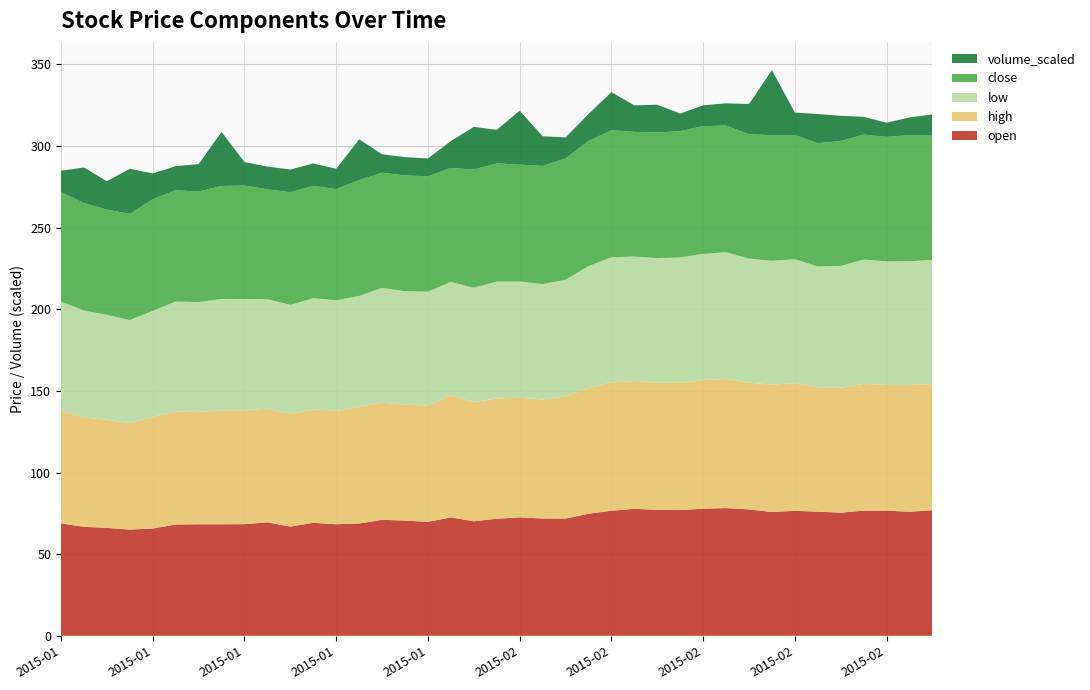

Reading left to right, transcribe all the data shown in this chart.

open: 68.8	66.7	66.1	65.1	65.7	68.2	68.3	68.3	68.4	69.5	66.9	69.2	68.3	68.8	71.0	70.6	69.8	72.5	70.1	71.7	72.5	71.9	71.8	74.7	76.6	77.8	77.1	77.0	77.8	78.2	77.4	75.8	76.5	76.0	75.4	76.7	76.7	76.0	76.9
high: 68.9	66.9	66.2	65.2	68.5	69.0	68.8	69.8	69.7	69.5	69.0	69.5	69.3	71.5	71.7	71.0	71.1	74.8	72.9	73.7	73.2	72.8	74.7	76.9	78.5	78.3	77.8	77.9	78.7	79.1	77.6	78.0	78.2	76.2	76.5	77.7	77.0	77.6	77.3
low: 66.9	65.6	64.2	63.0	64.8	67.5	67.3	68.2	68.1	67.1	66.7	68.0	67.7	67.8	70.4	69.4	69.8	69.4	70.1	71.5	71.2	70.7	71.4	74.7	76.6	76.2	76.3	76.8	77.3	77.5	76.0	75.8	75.9	74.0	74.6	76.1	75.6	75.8	76.0
close: 67.0	65.7	64.5	65.0	68.3	68.1	67.6	69.2	69.5	67.3	69.0	68.8	68.2	70.9	70.5	70.8	70.7	69.8	72.4	72.4	71.5	72.4	74.3	76.6	77.8	76.3	76.9	77.3	78.2	77.6	76.2	76.9	76.0	75.4	76.5	76.5	76.2	77.3	76.0
volume_scaled: 13.1	21.8	17.4	27.6	15.8	14.7	16.8	33.1	14.3	13.9	13.9	13.7	12.4	24.9	11.3	11.2	10.9	16.5	26.1	20.5	33.0	18.1	12.9	16.5	23.3	16.3	17.0	10.8	12.7	13.6	18.5	39.8	13.8	17.9	15.4	10.9	8.6	10.8	13.0